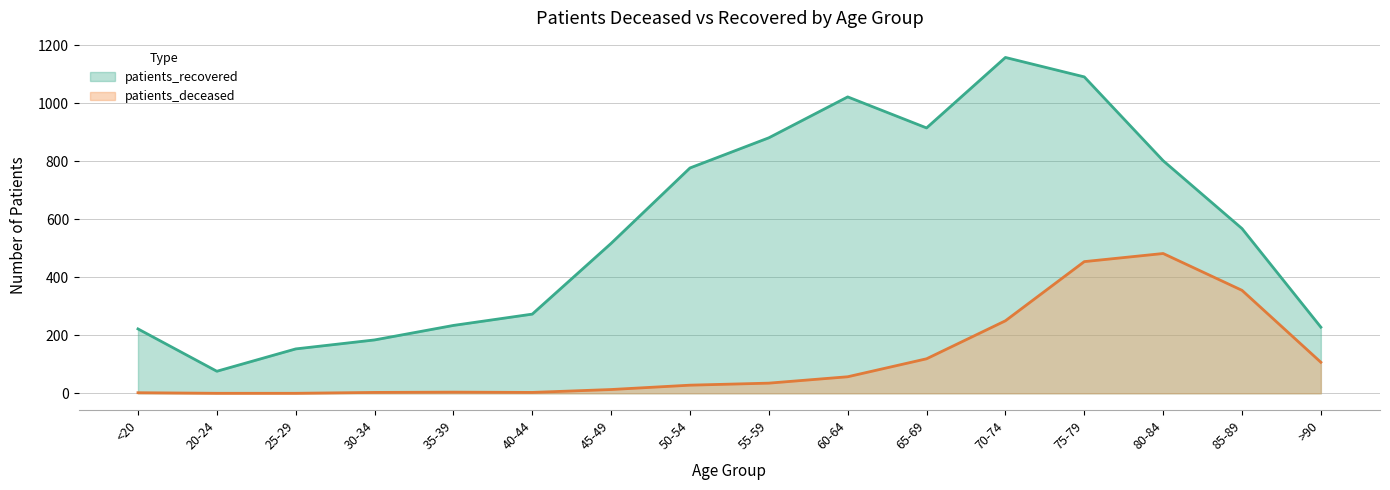

List the labels in order of patients_deceased value, smallest first.

20-24, 25-29, <20, 30-34, 40-44, 35-39, 45-49, 50-54, 55-59, 60-64, >90, 65-69, 70-74, 85-89, 75-79, 80-84